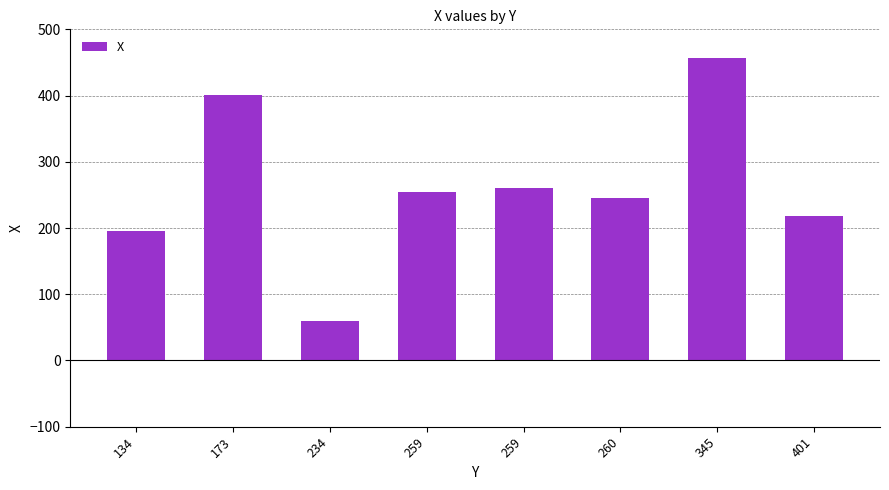

Are the bars grouped side by side (vs. stacked)?

No